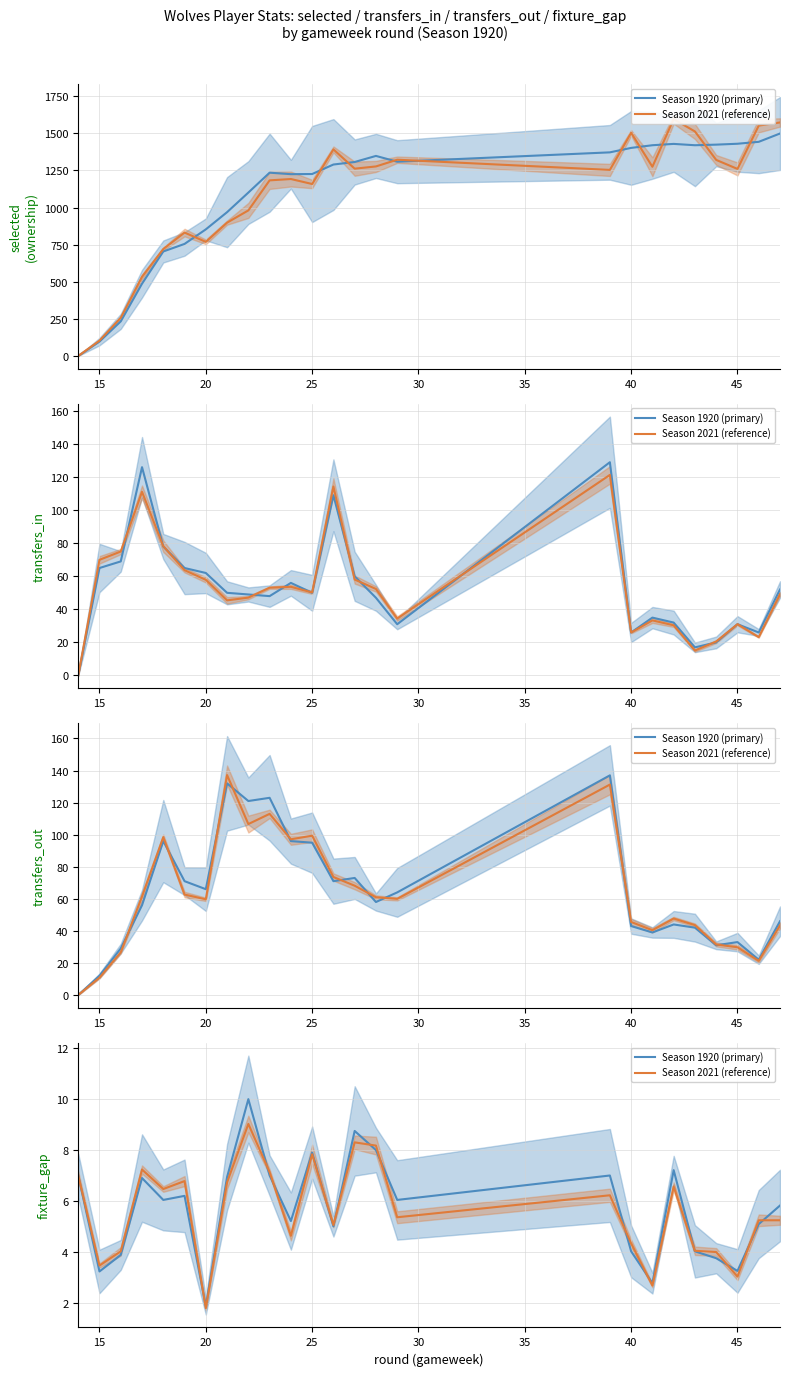

Is the value of Season 2021 (reference) at 16 greater than the value of Season 1920 (primary) at 13?

No